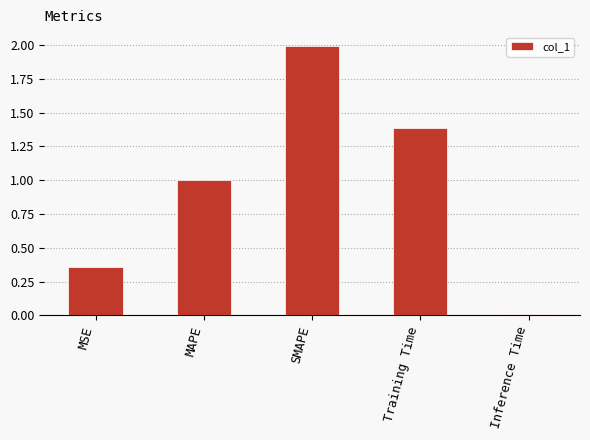

True or false: the data shows 2.0 at SMAPE.

True